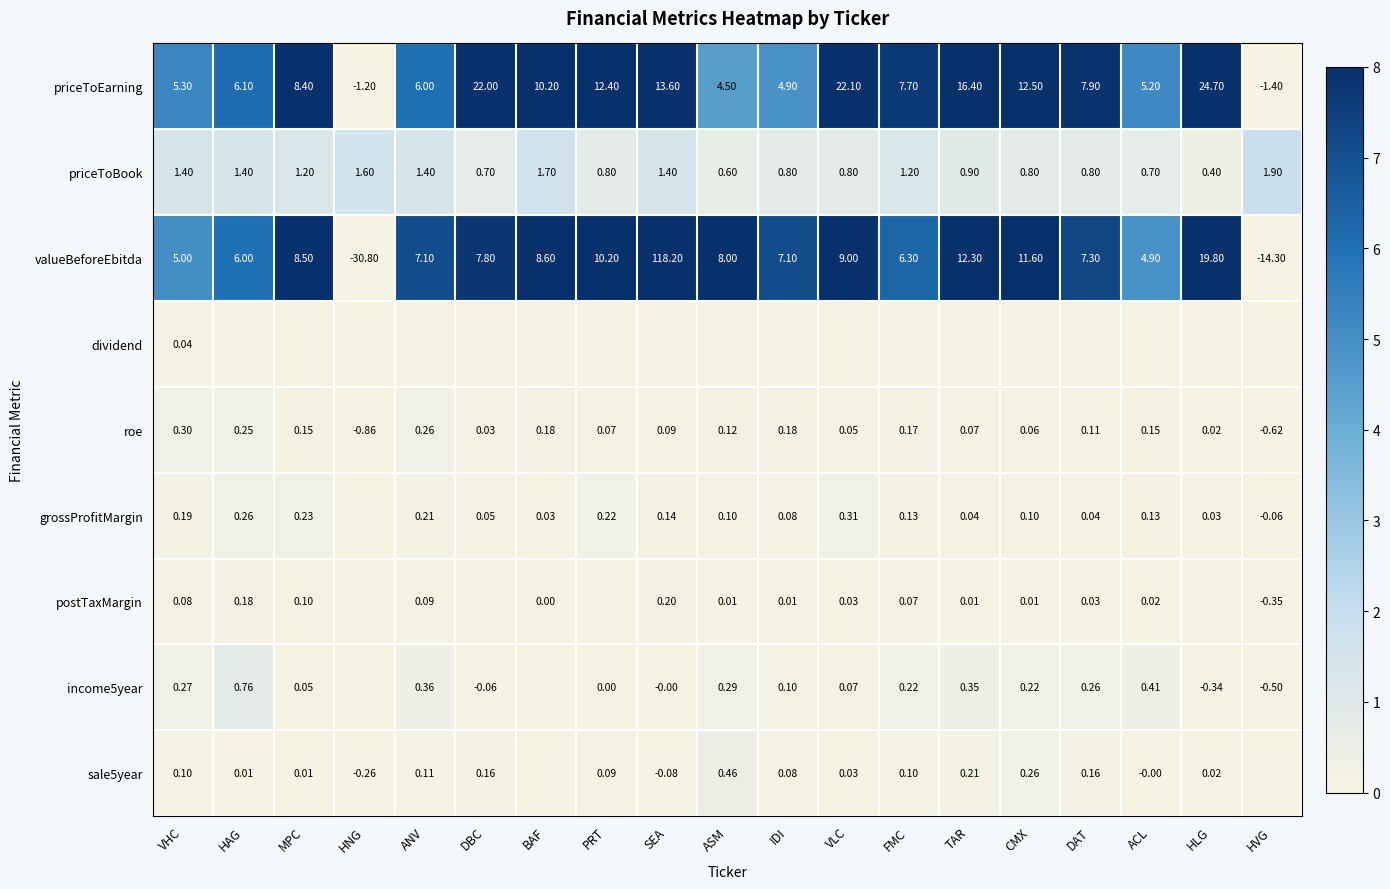

What is the total value across all series at MPC?

18.6